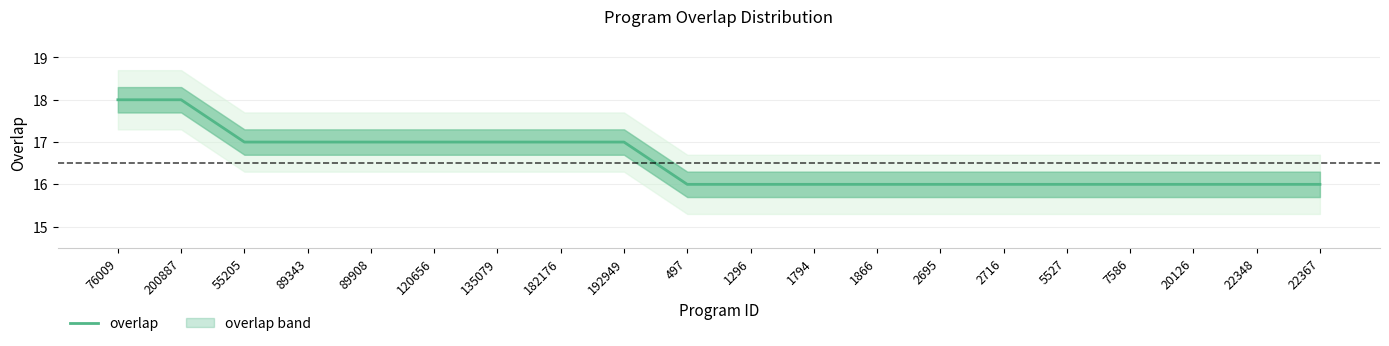

Is this an area chart (filled region under the line)?

No